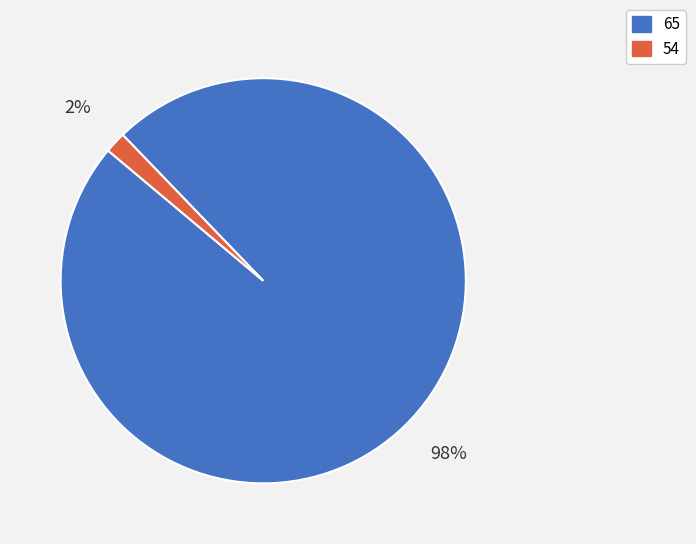

To the nearest percent, what percentage of the pie is 65?

98%